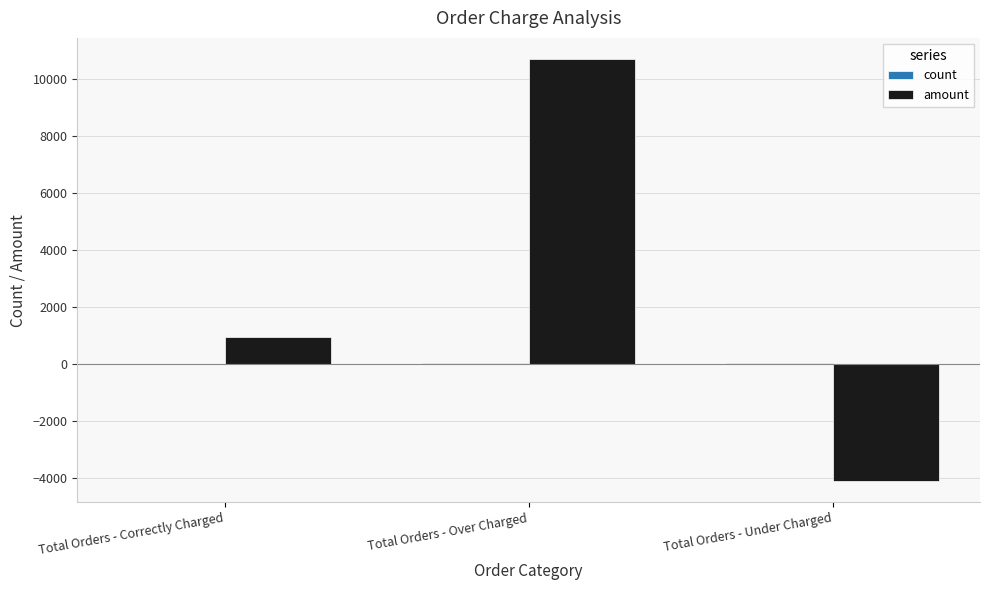

At which category is the sum across all series the highest?

Total Orders - Over Charged